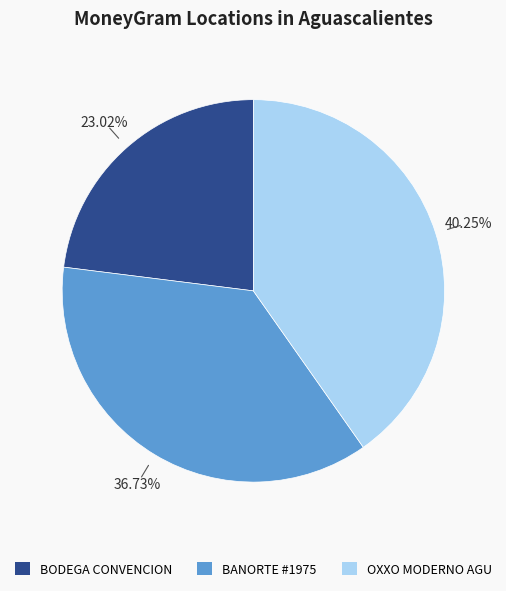

How many slices are in this pie chart?

3